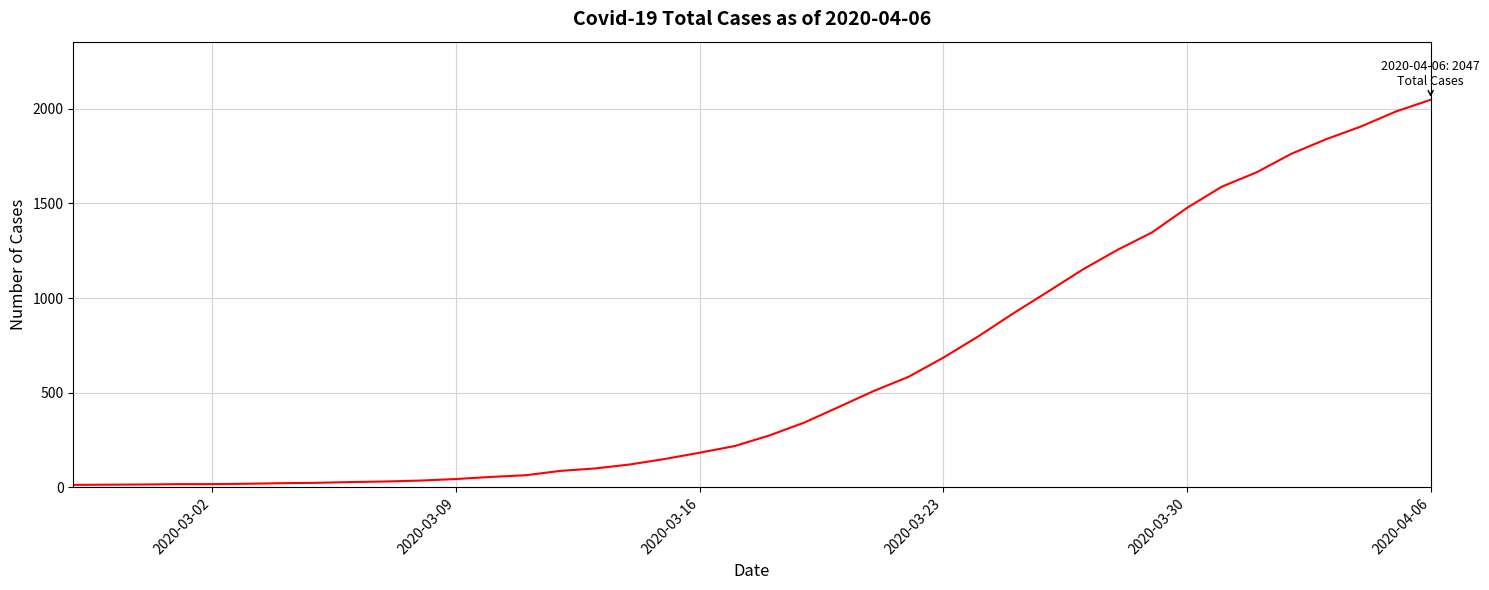

What is the difference between the maximum and minimum values?

2034